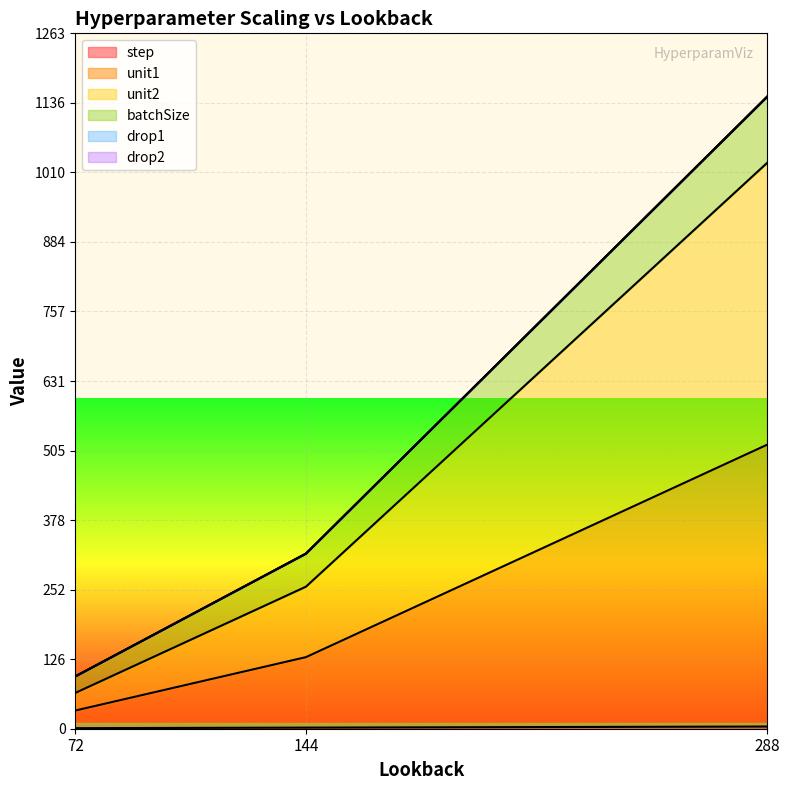

Where does the batchSize series first go above 318?

144